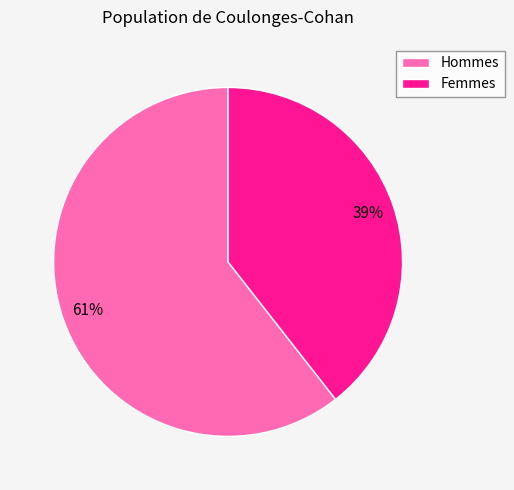

Count the number of slices in the pie.

2